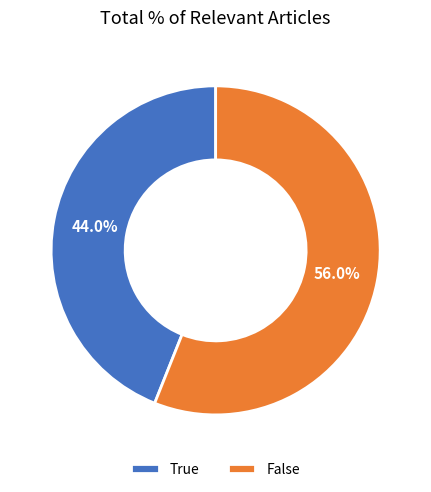

To the nearest percent, what portion does True represent?

44%